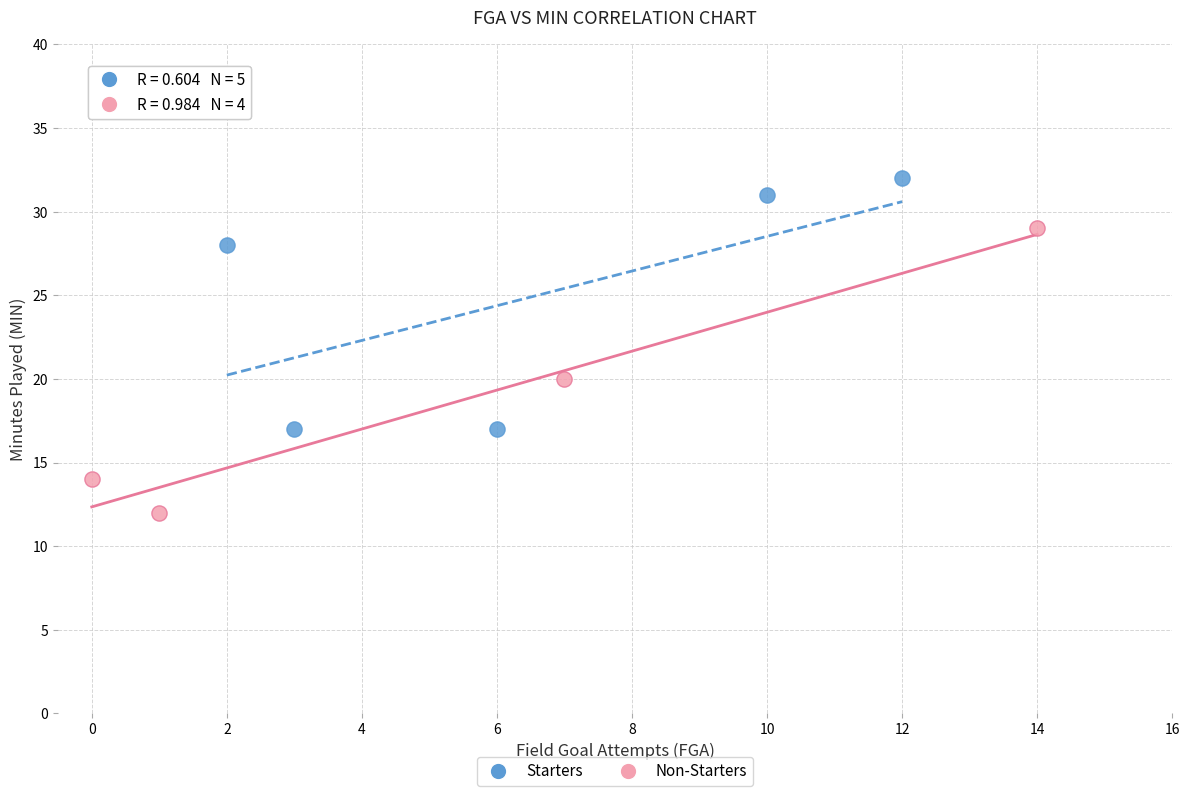

Which series has the widest spread of Y values?

Non-Starters